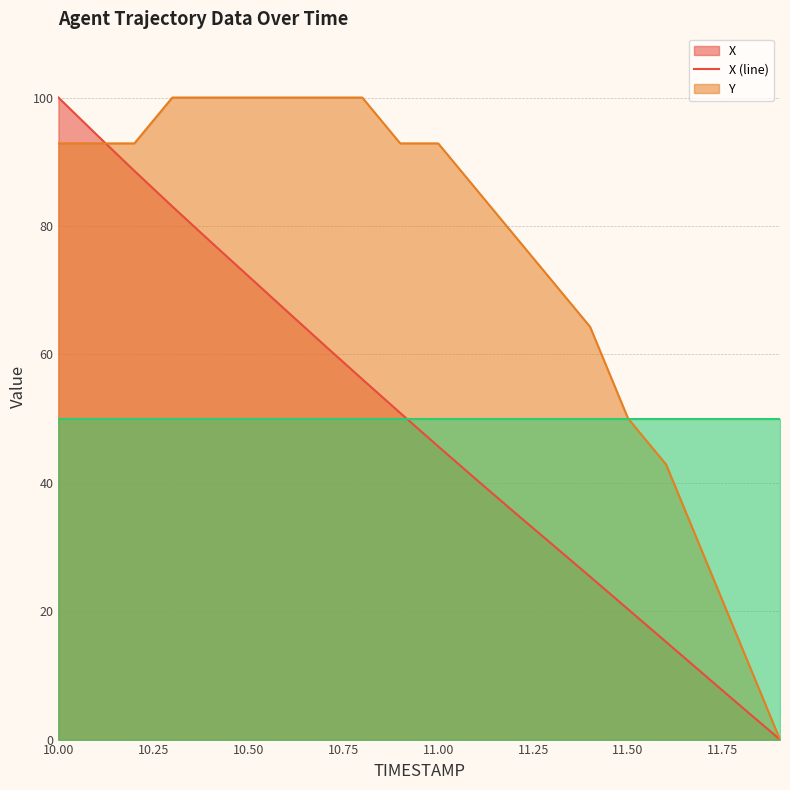

What is the total value across all series at 10.50?

222.2